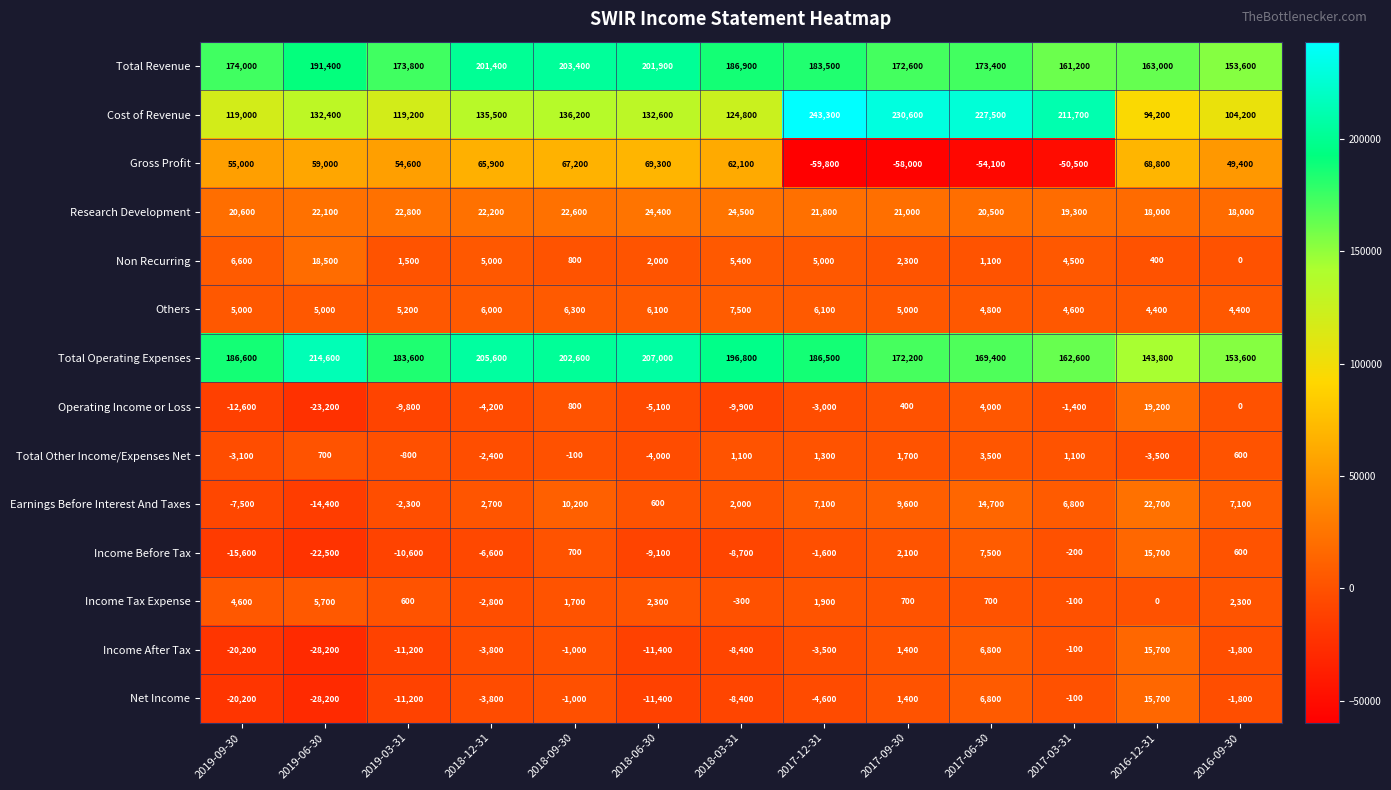

Count the number of data series in this chart.

14